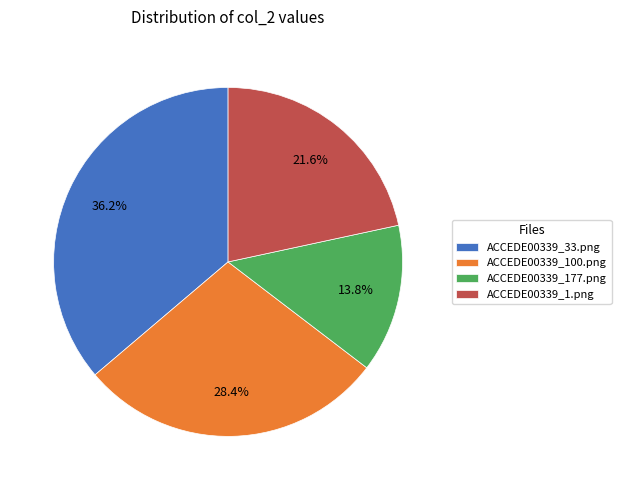

True or false: ACCEDE00339_100.png accounts for 28% of the total.

True